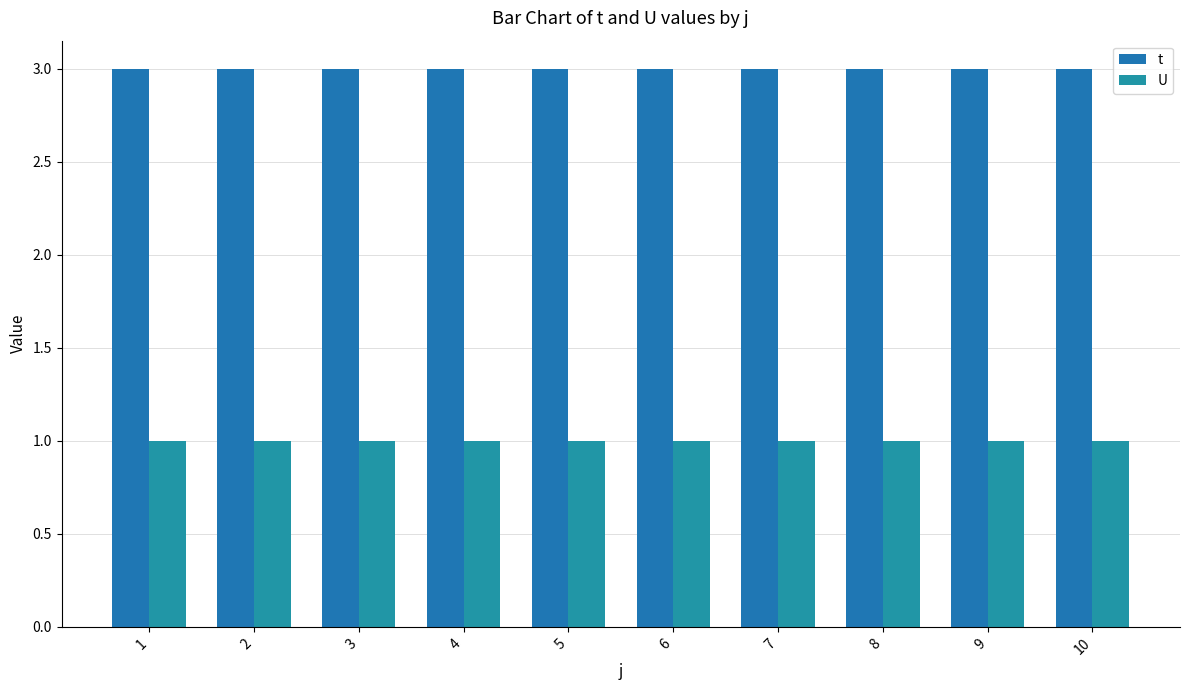

True or false: U has a value of 1 at 10.

True